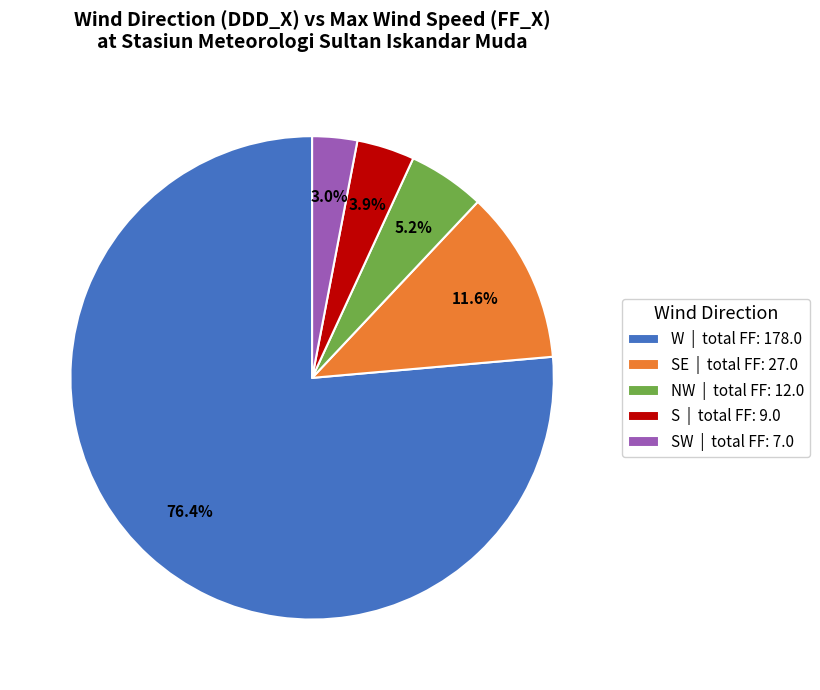

Which slice is the smallest?

SW | total FF: 7.0